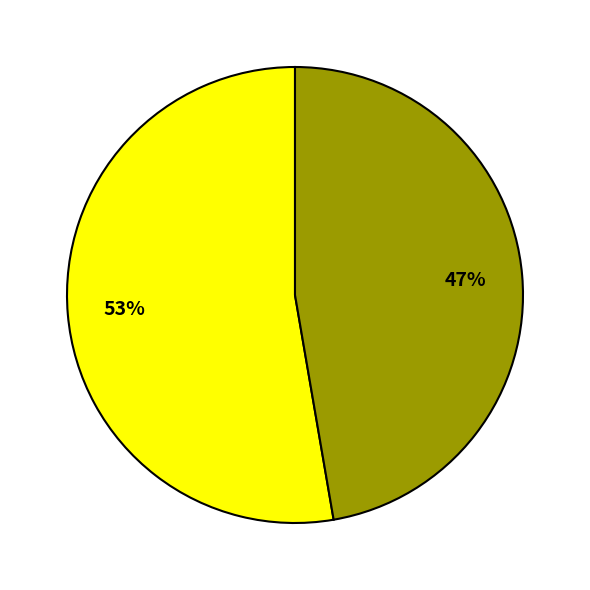

Does any single category account for the majority?

Yes